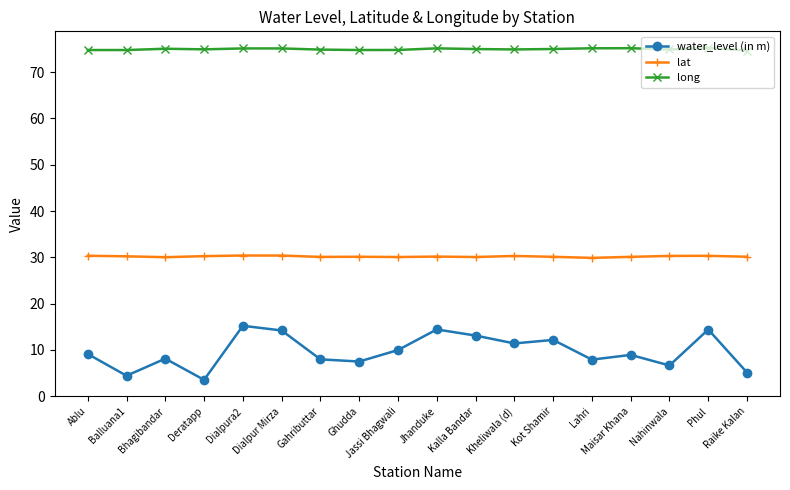

What value does the long series have at Kalla Bandar?

75.0